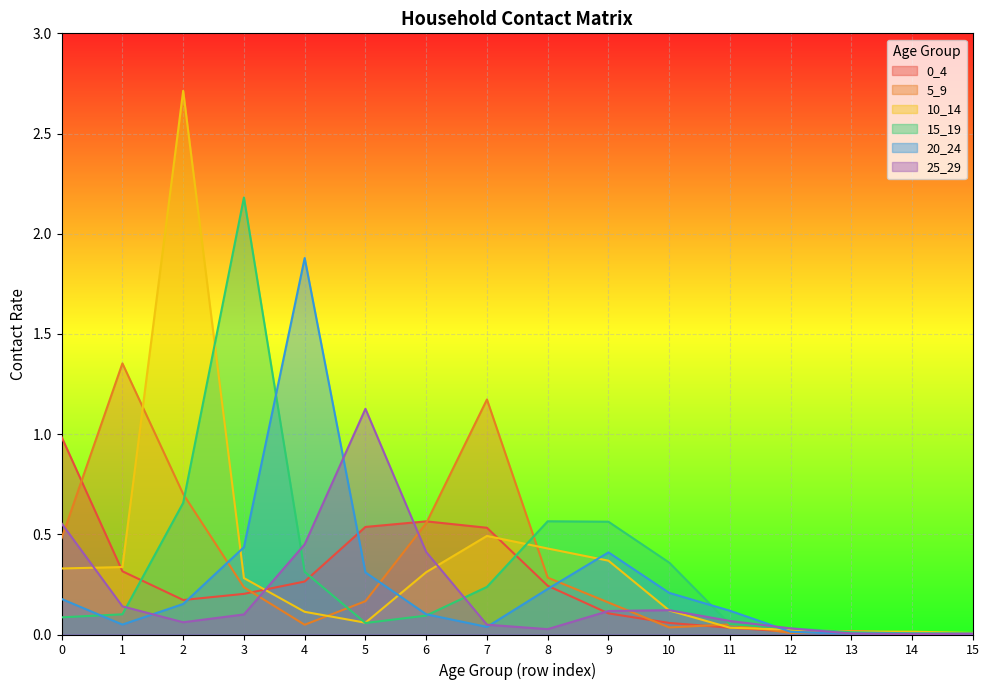

True or false: 20_24 has a value of 0.0 at 15.

True